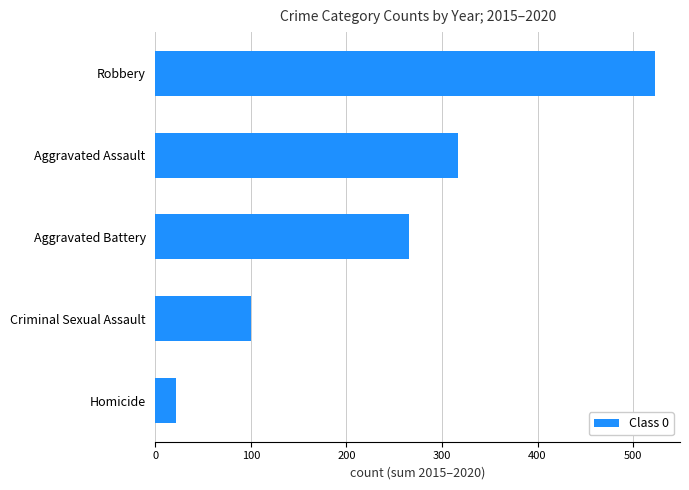

What is the greatest value displayed?

523